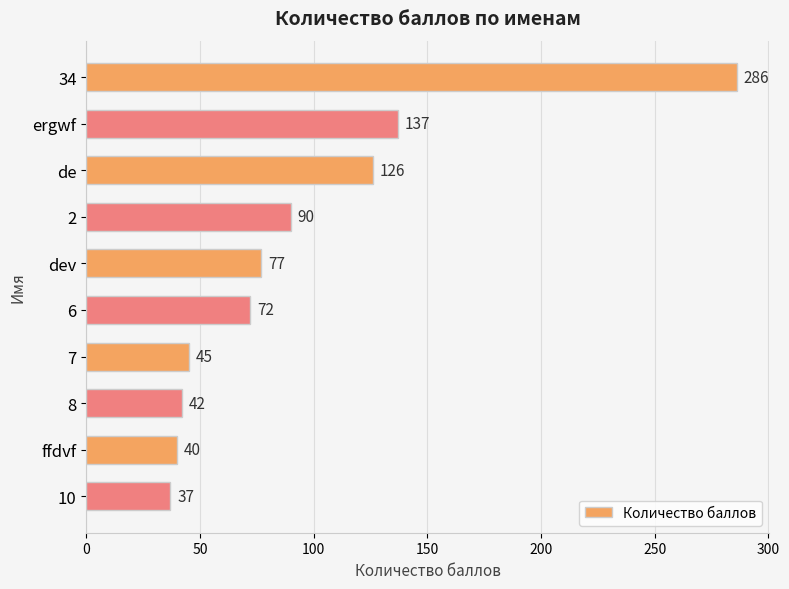

How many bars are there in total?

10